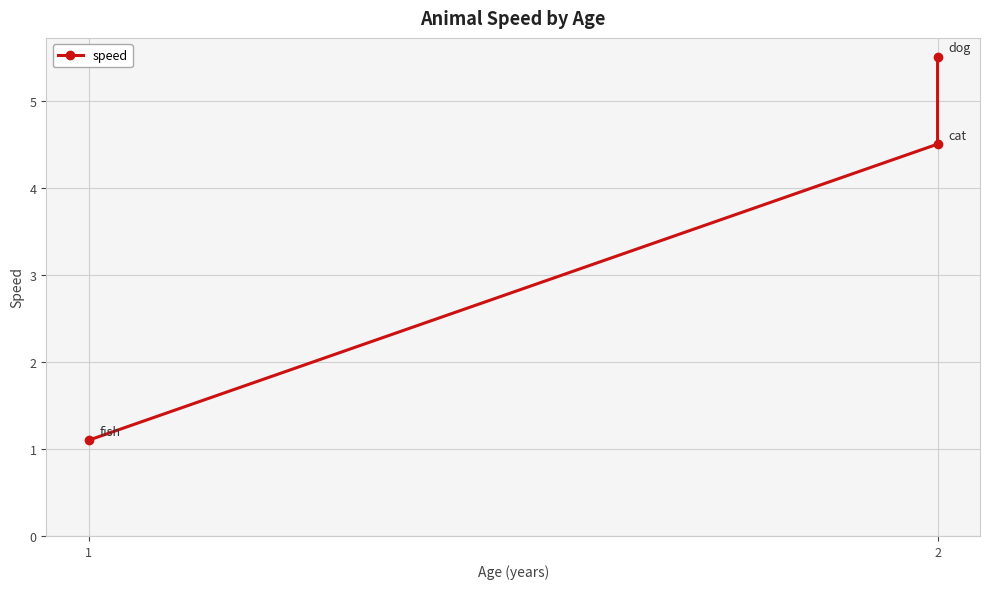

Rank the categories by value from lowest to highest.

1, 2, 2